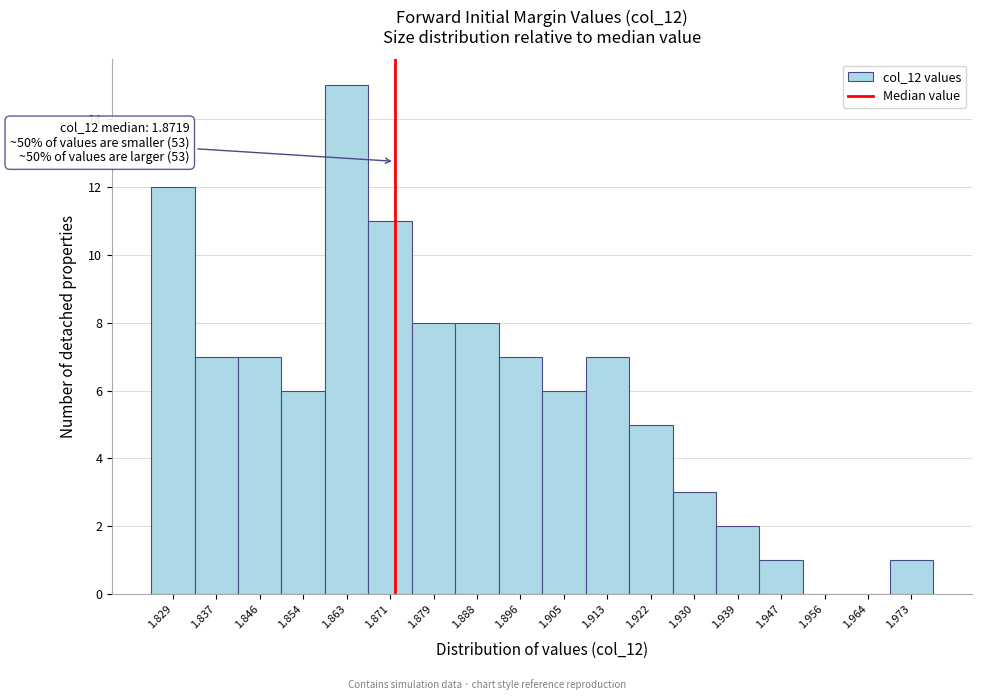

Over which range of the x-axis is the bar tallest?

1.858 to 1.867